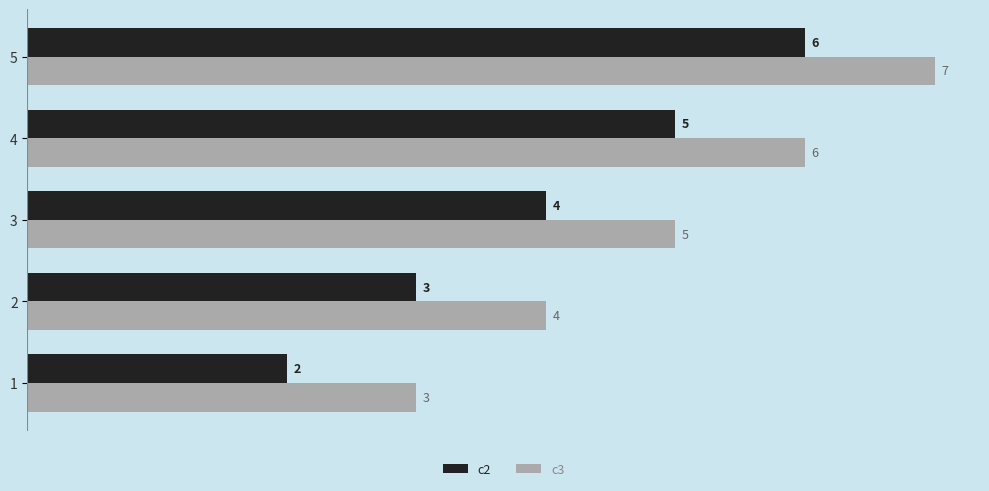

What value does the c2 series have at 2?

3